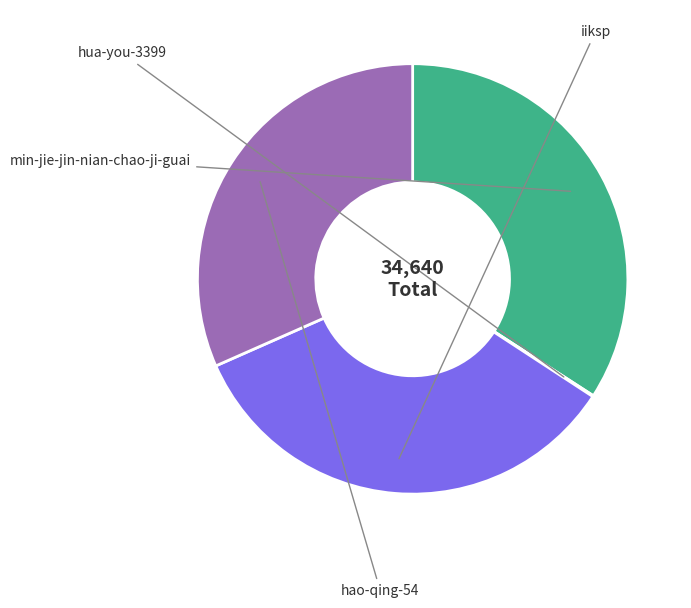

Does iiksp represent more than half of the total?

No